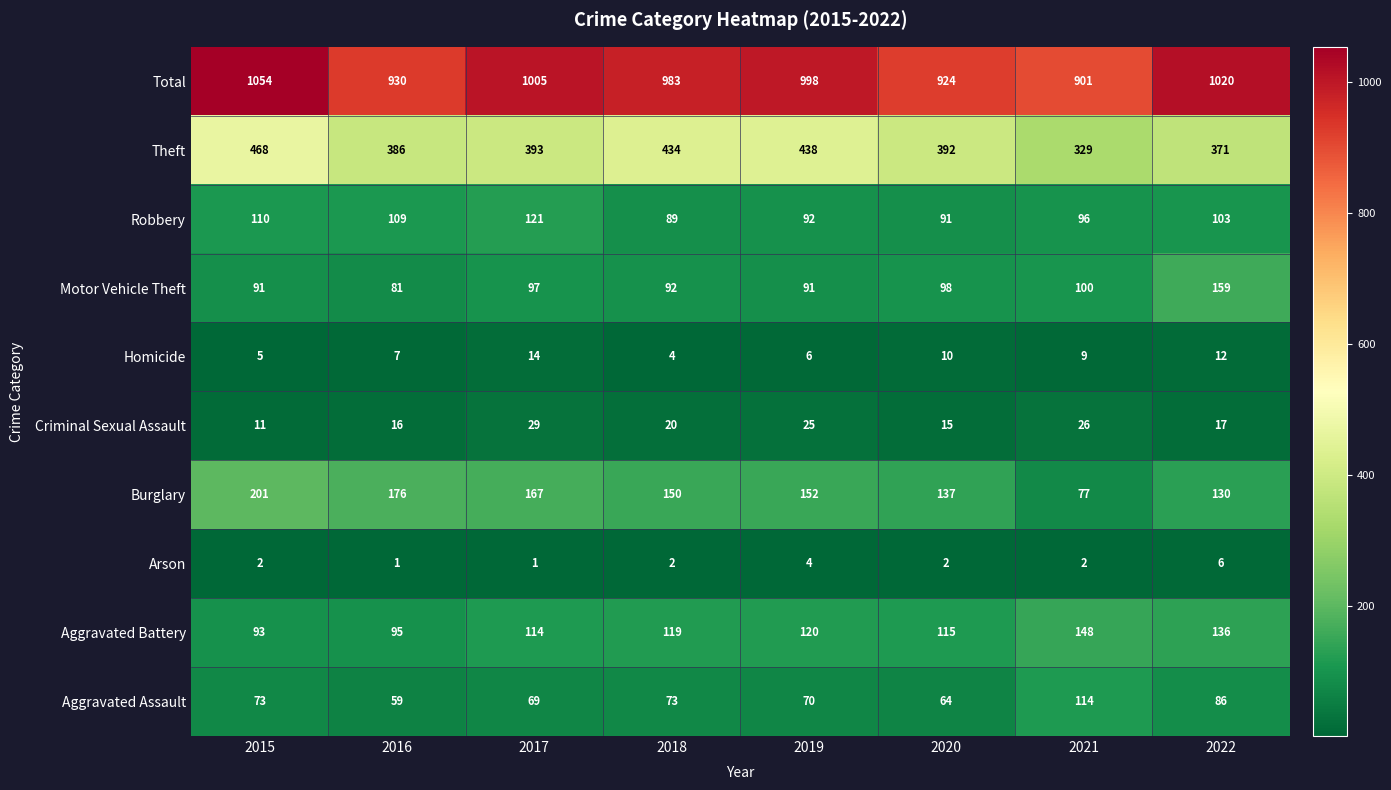

What is the total value across all series at 2015?

2108